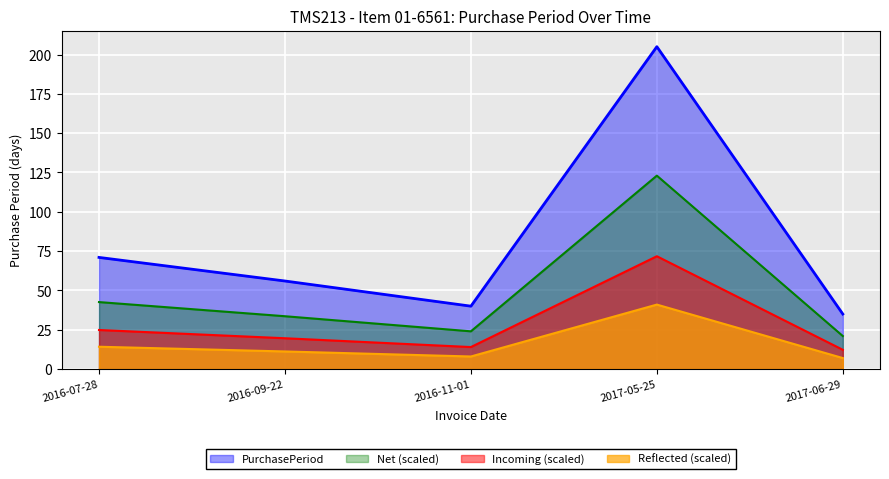

True or false: Incoming (scaled) has more than 1 interior local peaks.

False